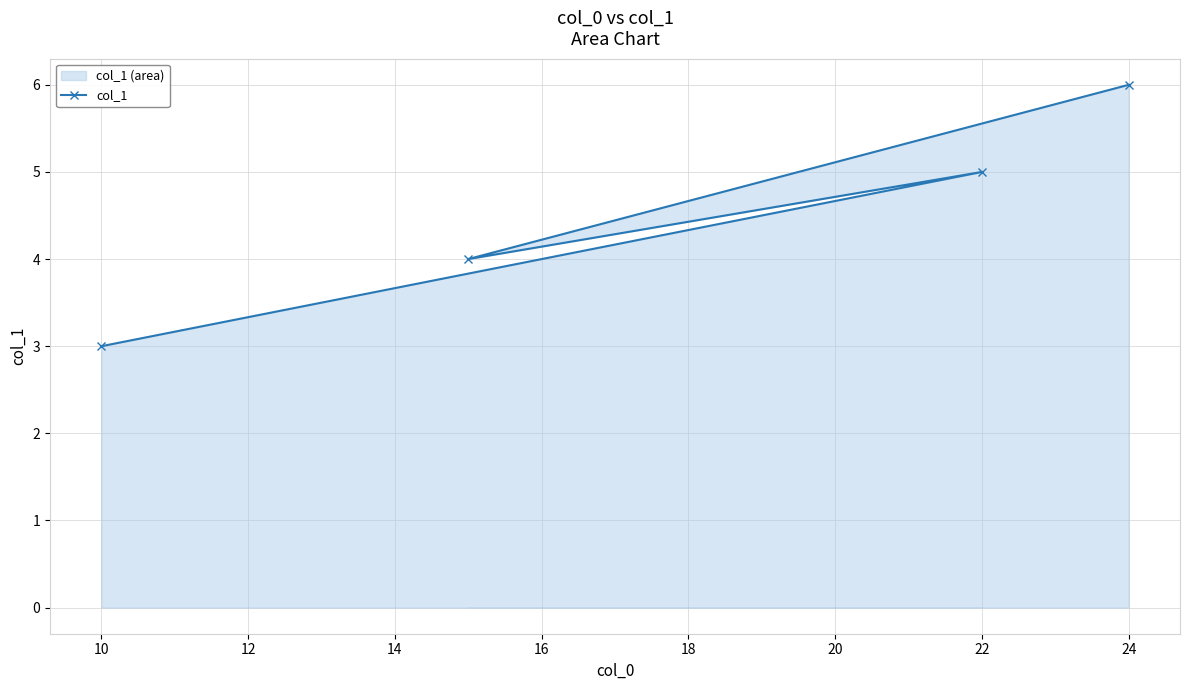

Which label corresponds to the smallest value in the chart?

10